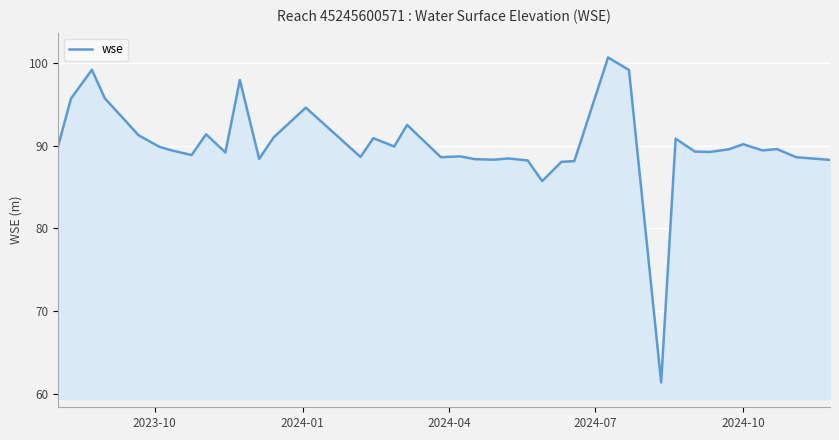

How many lines are shown in the chart?

1